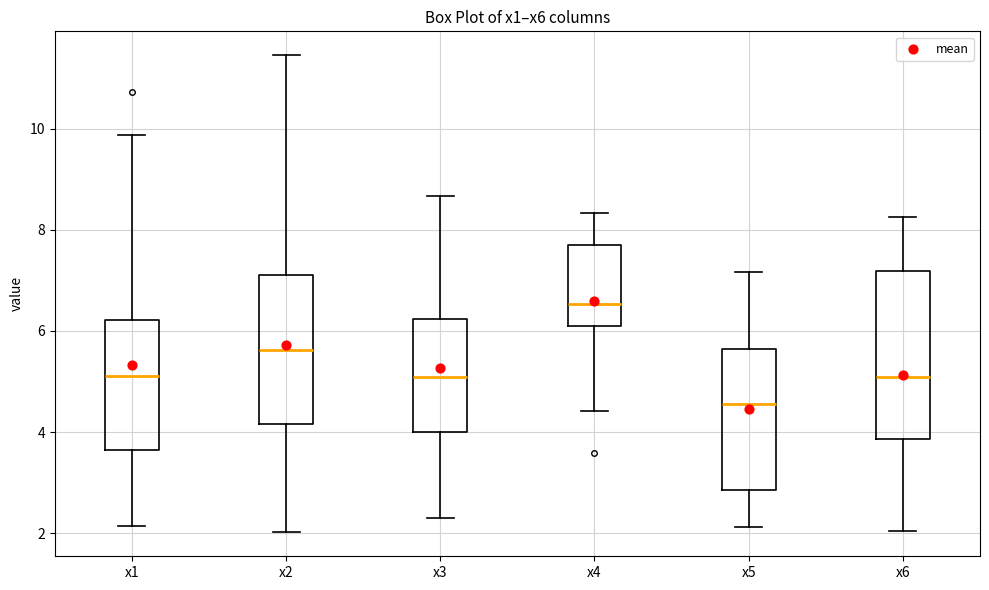

Reading left to right, transcribe this box plot: for each box, give where its median line is, the range the box spans, and where its two whiskers end, as read against the y-axis. The values are not printed on the chart, so give them approximately, as read against the axis.

x1: median 5.2, box 3.6 to 6.2, whiskers 2.2 to 9.8
x2: median 5.6, box 4.2 to 7.2, whiskers 2.0 to 11.4
x3: median 5.0, box 4.0 to 6.2, whiskers 2.2 to 8.6
x4: median 6.6, box 6.0 to 7.6, whiskers 4.4 to 8.4
x5: median 4.6, box 2.8 to 5.6, whiskers 2.2 to 7.2
x6: median 5.0, box 3.8 to 7.2, whiskers 2.0 to 8.2